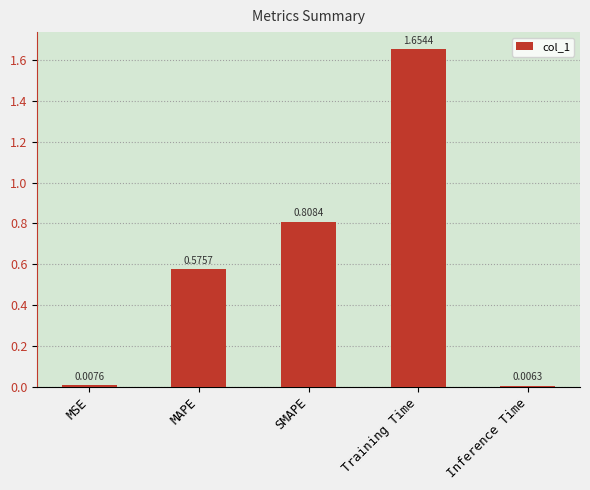

Where is the data nearest to the value 0?

Inference Time